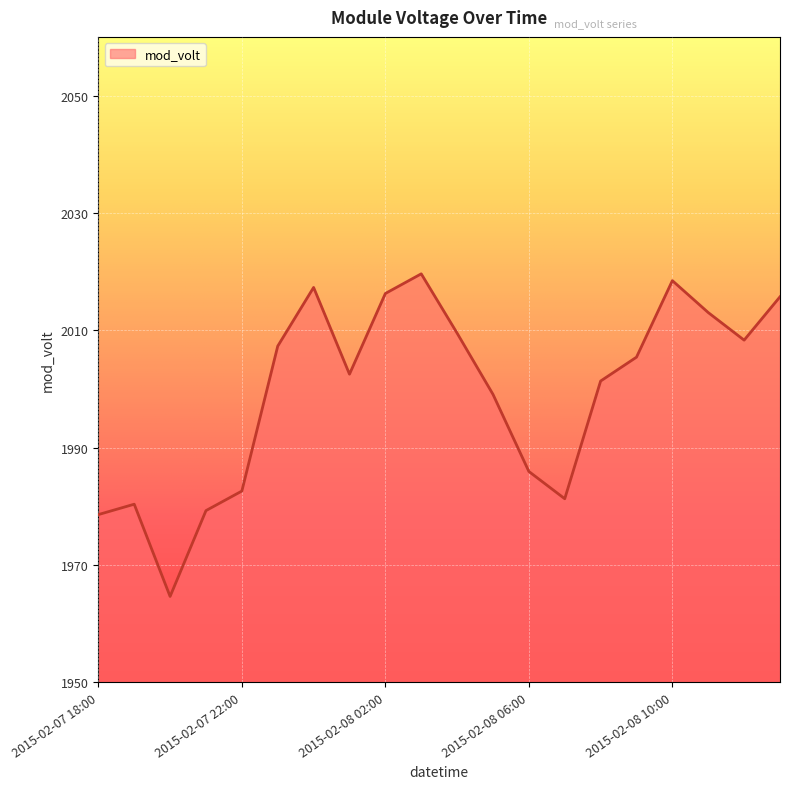

Does the chart have visible grid lines?

Yes